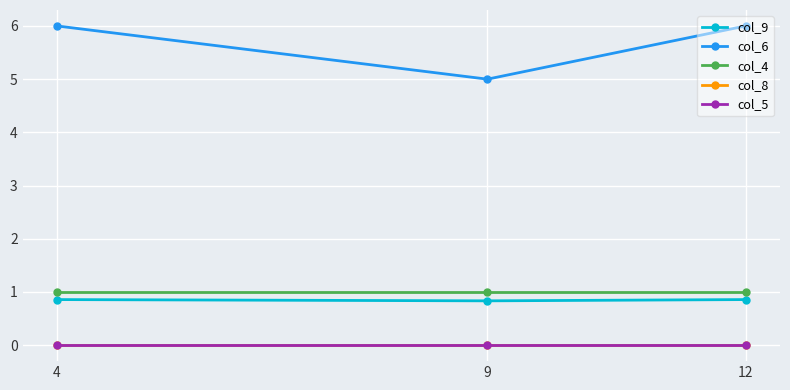

Reading left to right, extract all data points from this chart.

col_9: 4=0.9	9=0.8	12=0.9
col_6: 4=6.0	9=5.0	12=6.0
col_4: 4=1.0	9=1.0	12=1.0
col_8: 4=0.0	9=0.0	12=0.0
col_5: 4=0.0	9=0.0	12=0.0